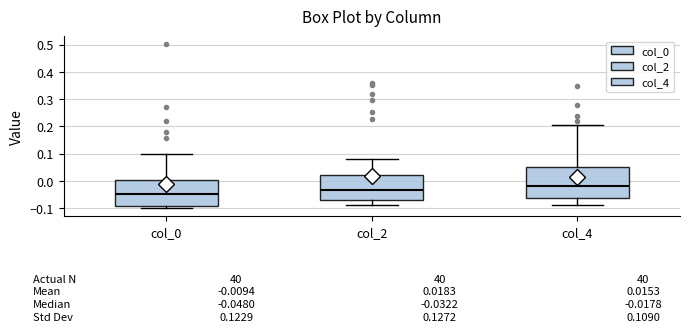

Which box's median line is the highest?

col_4